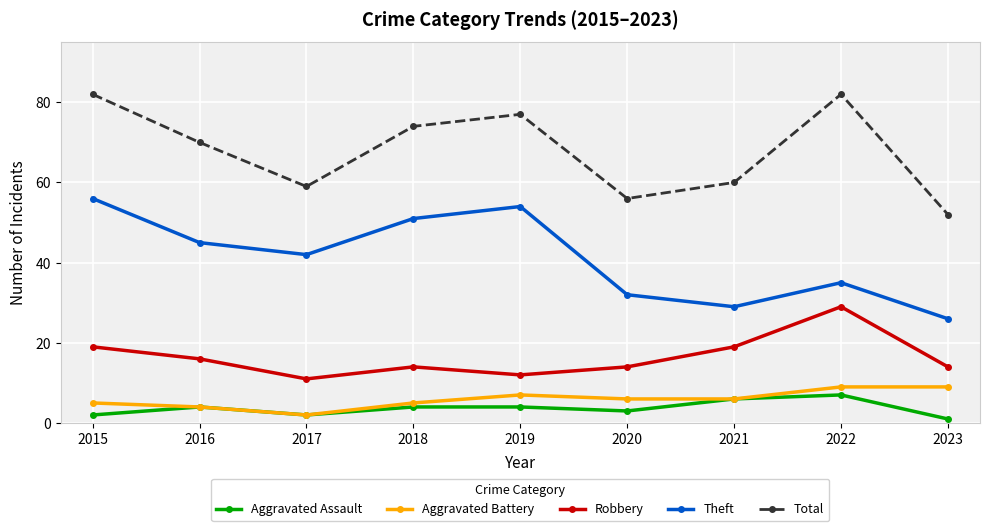

At which label does Theft reach its minimum?

2023